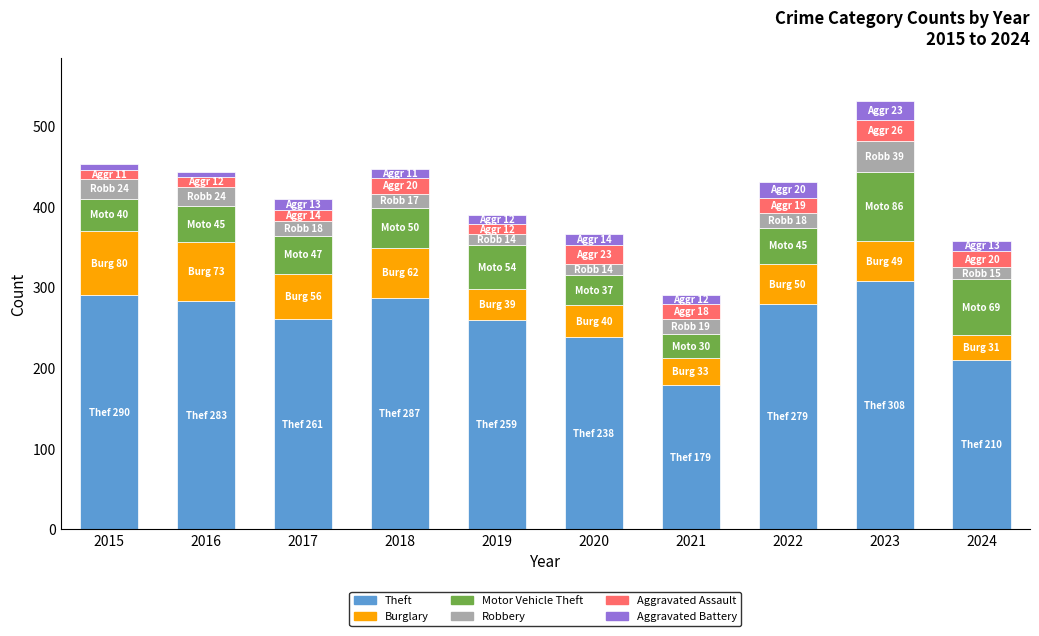

What is the total value across all series at 2023?

531